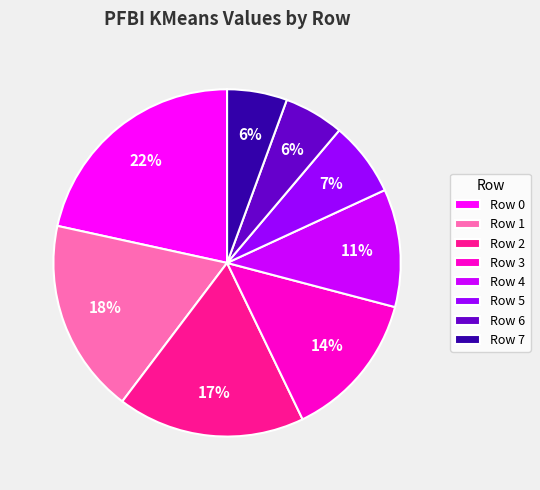

Is it true that Row 5 is 1% of the pie?

False